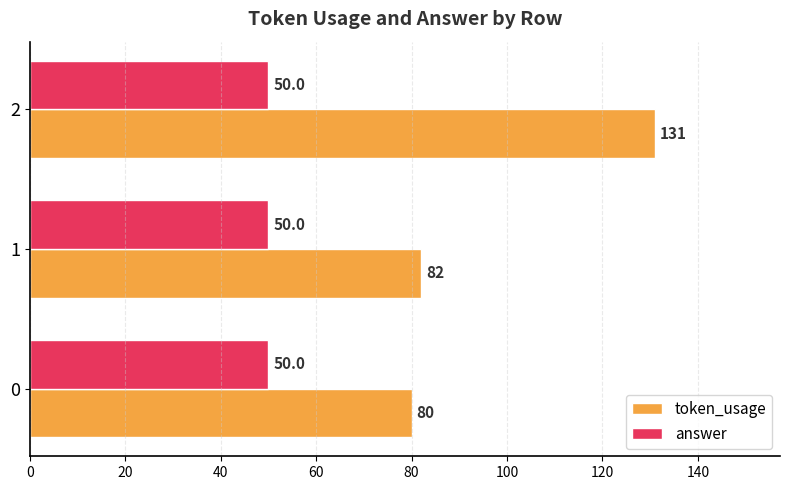

What is the maximum value for answer?

50